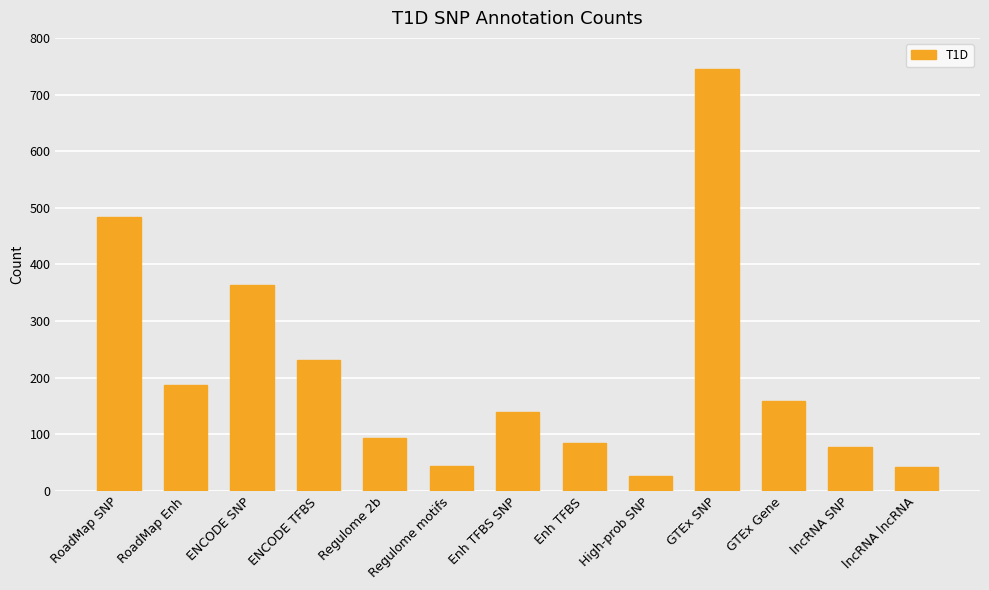

What is the difference between the maximum and minimum values?

719